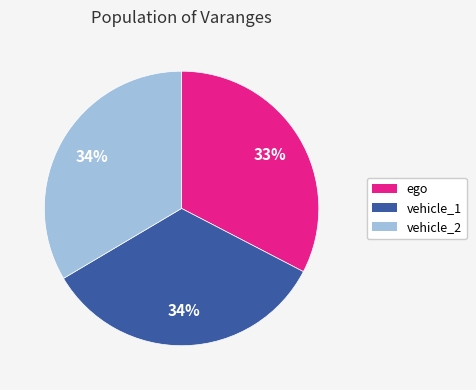

Combined, do ego and vehicle_1 account for over 50%?

Yes